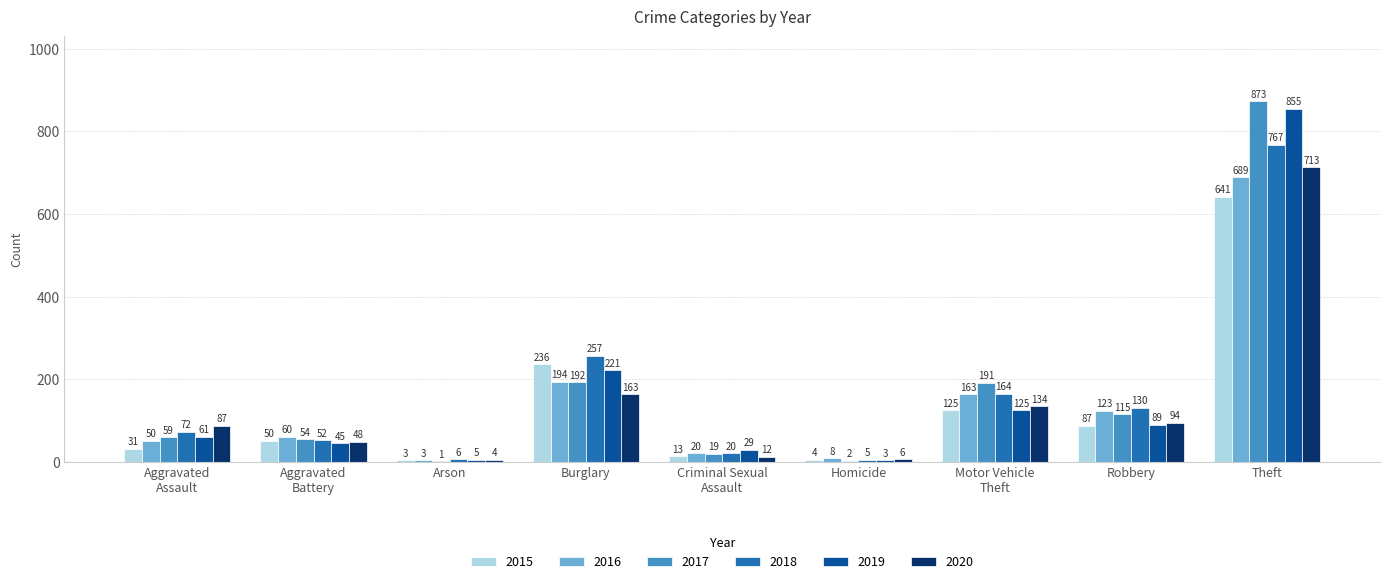

The 2015 series shows 130 at Burglary. True or false?

False